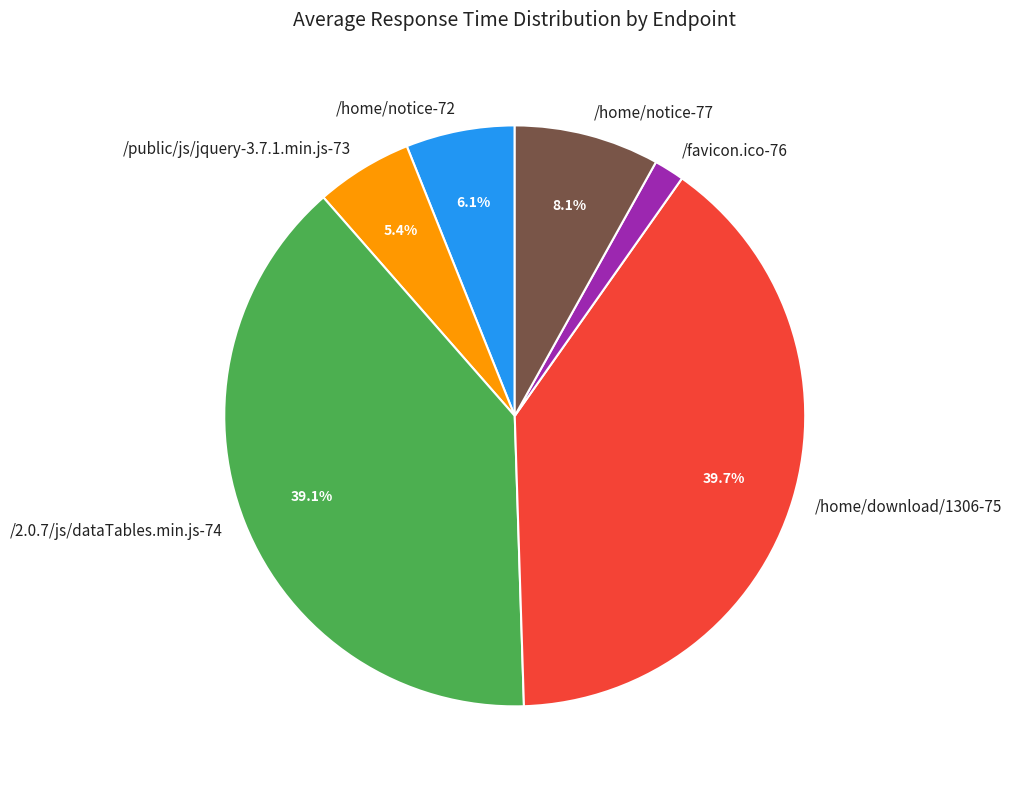

To the nearest percent, what is the combined percentage of /home/notice-77 and /home/download/1306-75?

48%